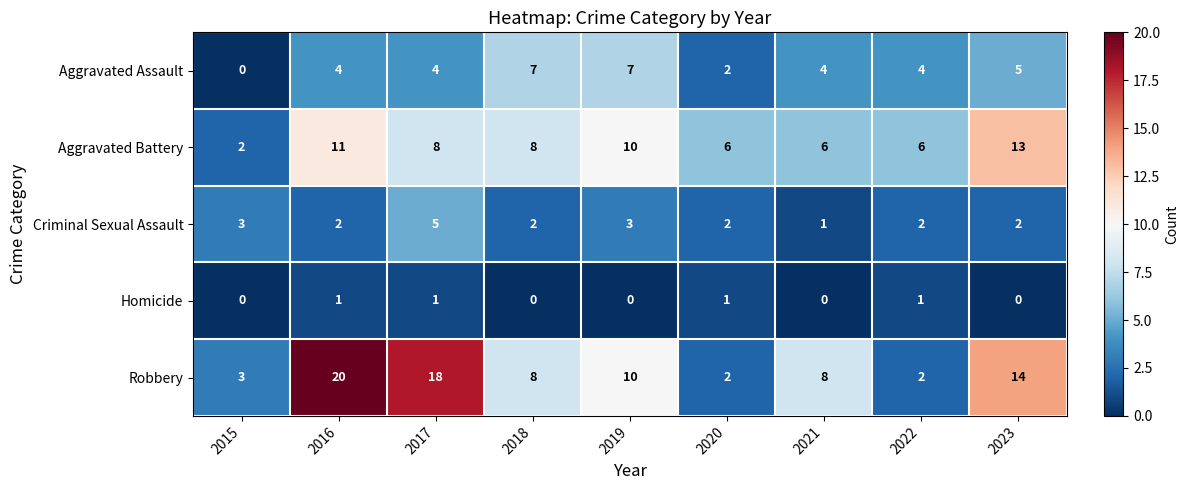

At how many categories does at least one series exceed 9?

4